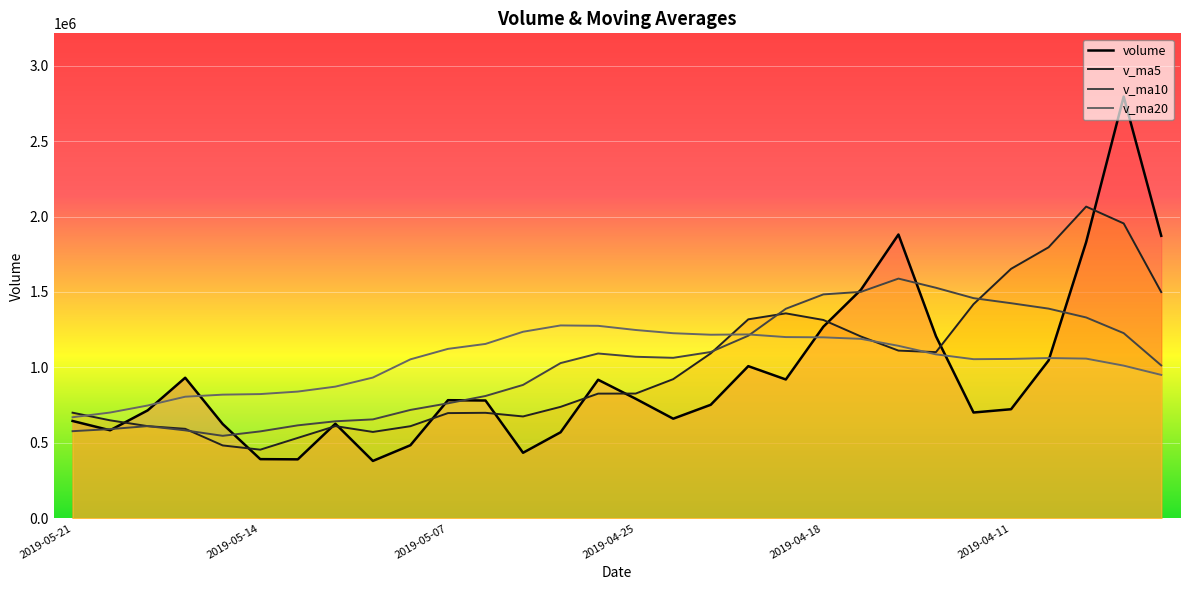

True or false: v_ma20 has a value of 247923.8 at 2019-04-18.

False